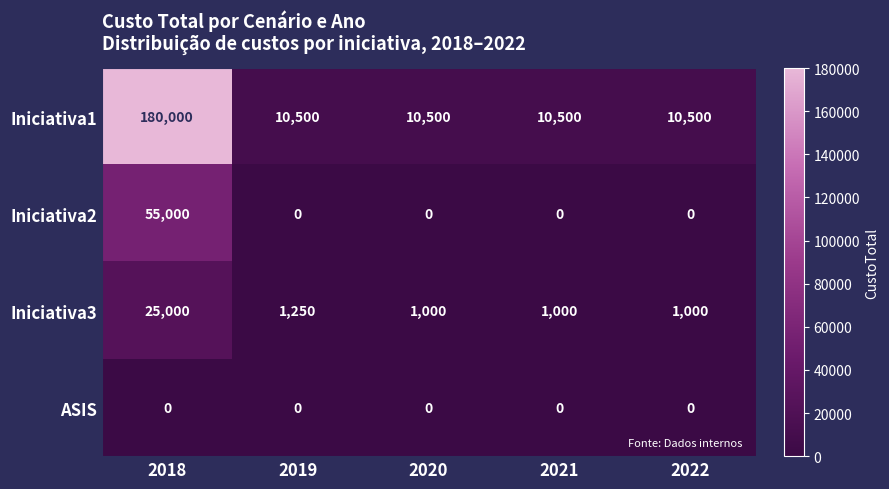

At which category is the sum across all series the highest?

2018